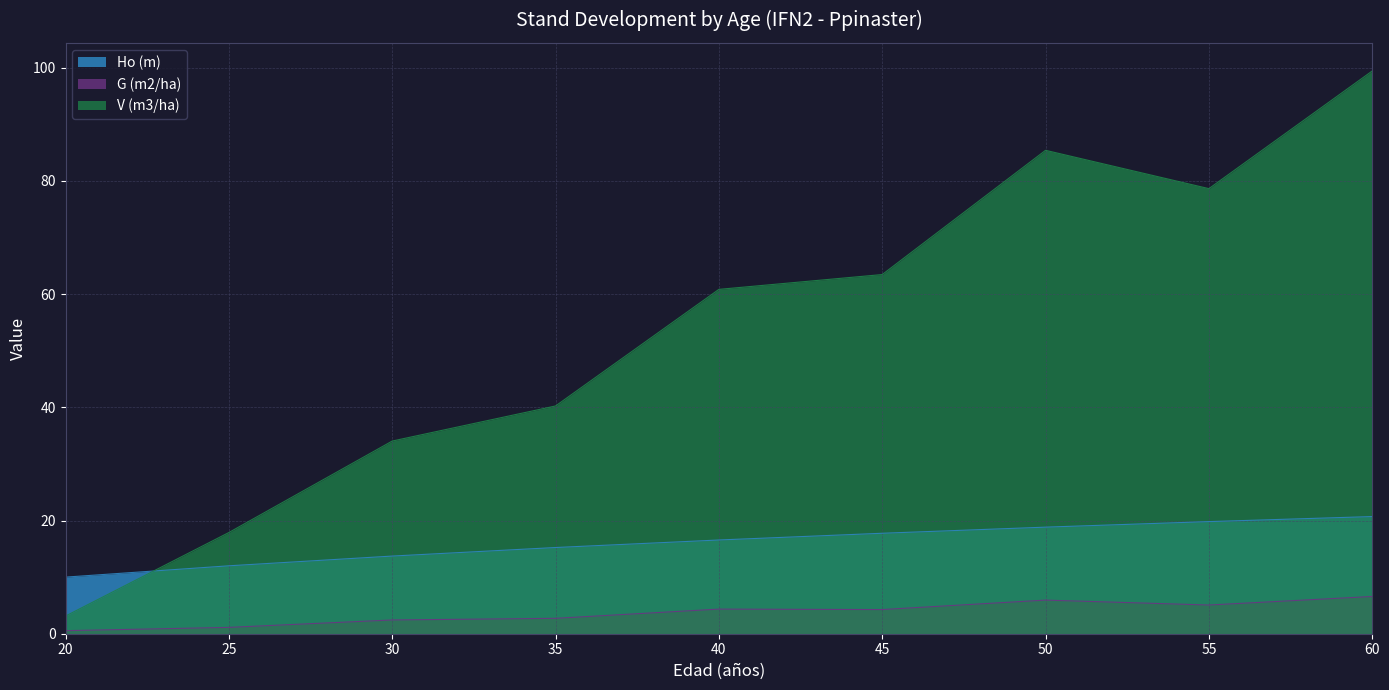

At how many categories does at least one series exceed 30?

7